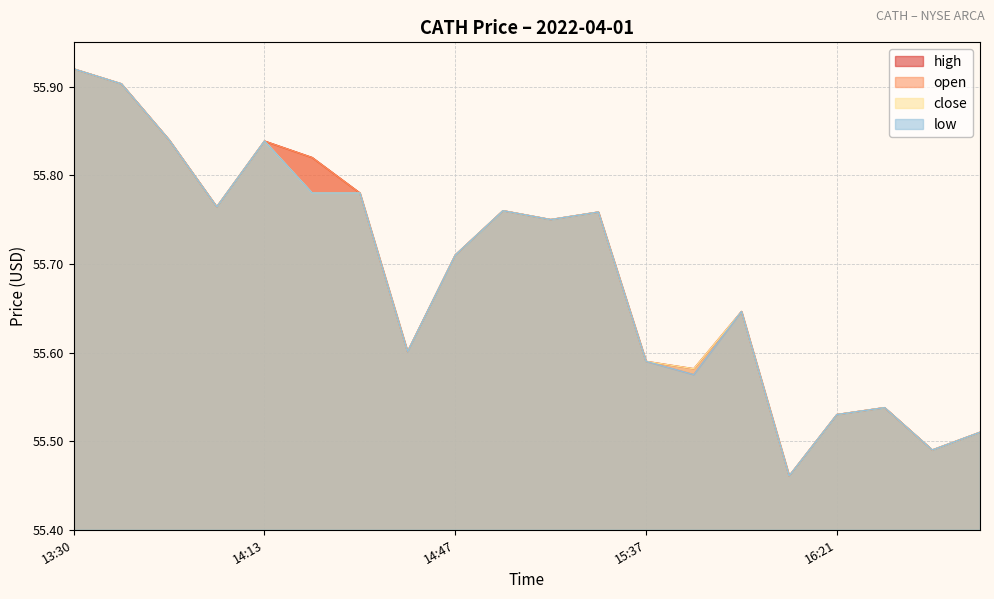

At which category does low reach its first local valley?

2022-04-01 14:05